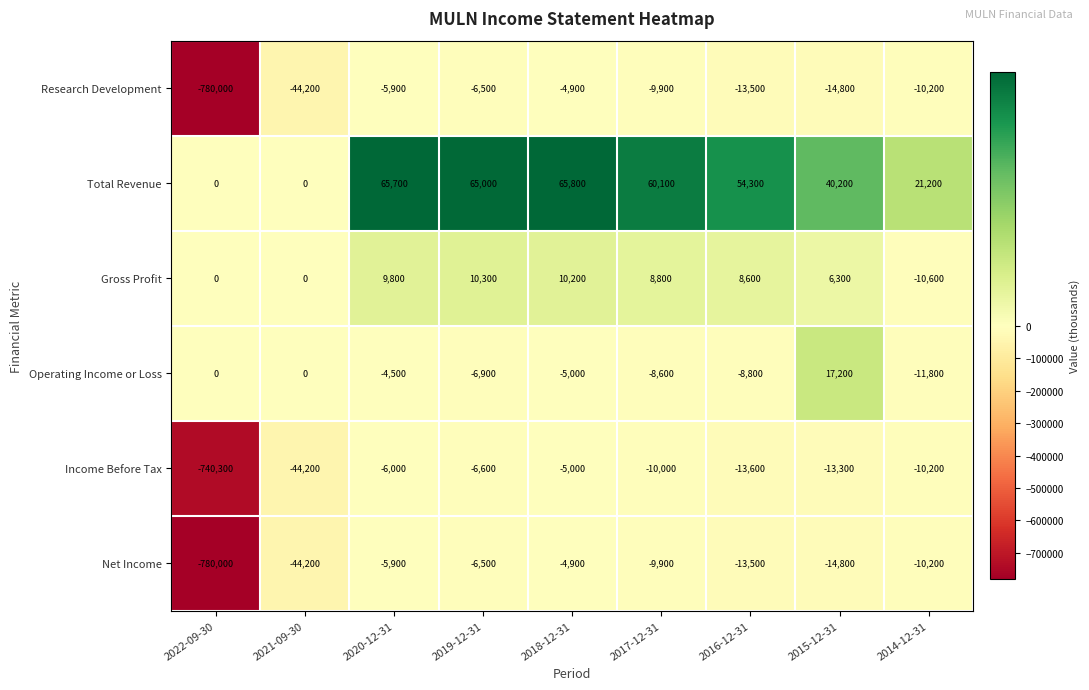

Which label corresponds to the largest value in the chart?

2018-12-31